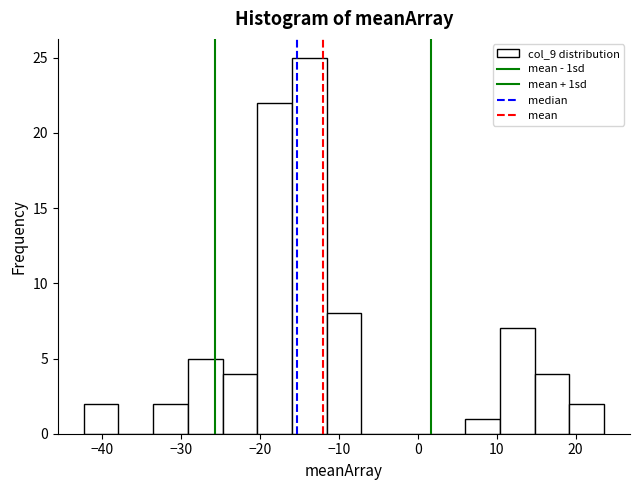

How tall is the bar that spans -25 to -20 on the x-axis? Neither the bar edges nor the heights are printed on the chart, so give them approximately, as read against the axes.

4